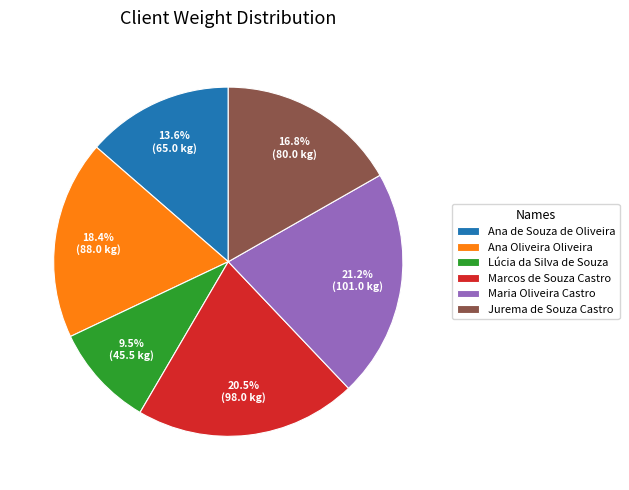

Rank the categories by value from lowest to highest.

Lúcia da Silva de Souza, Ana de Souza de Oliveira, Jurema de Souza Castro, Ana Oliveira Oliveira, Marcos de Souza Castro, Maria Oliveira Castro